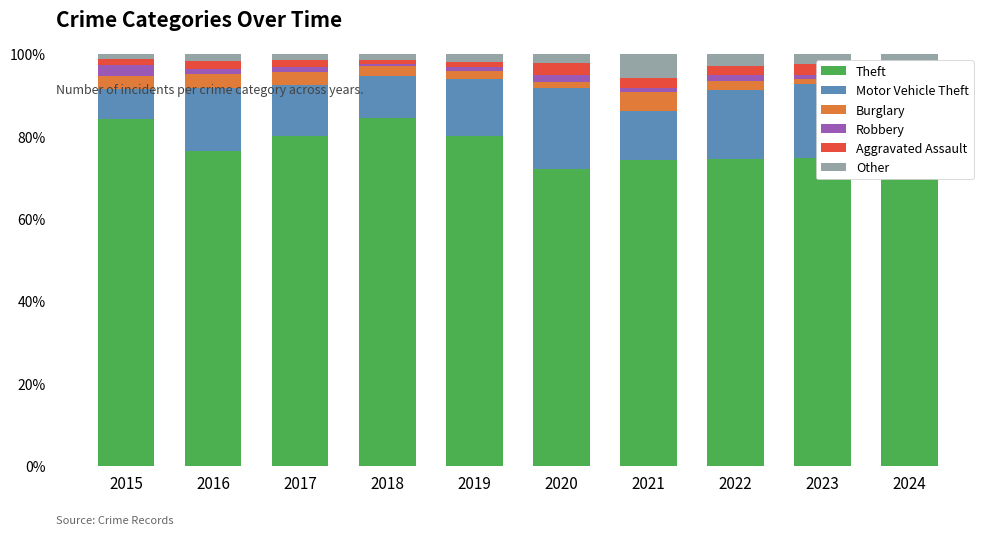

List the series in order of their peak value, lowest first.

Robbery, Aggravated Assault, Burglary, Other, Motor Vehicle Theft, Theft